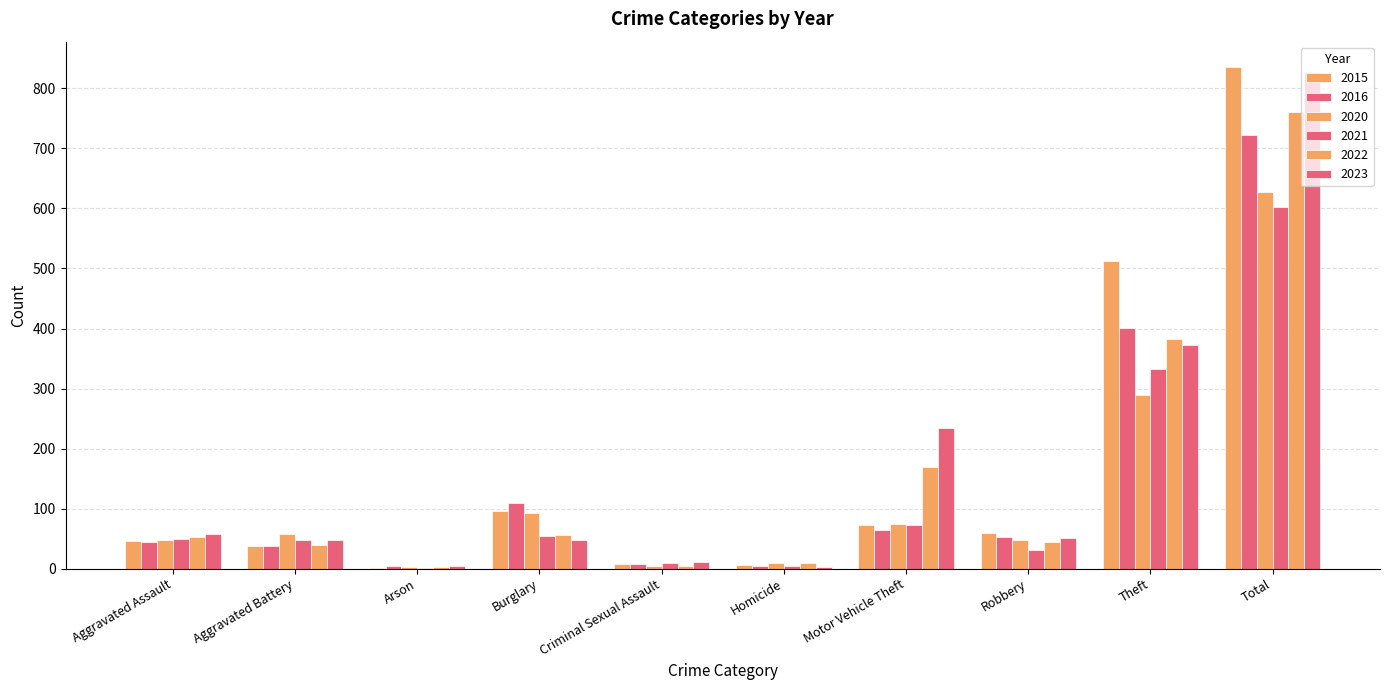

List the series in order of their peak value, highest first.

2015, 2023, 2022, 2016, 2020, 2021